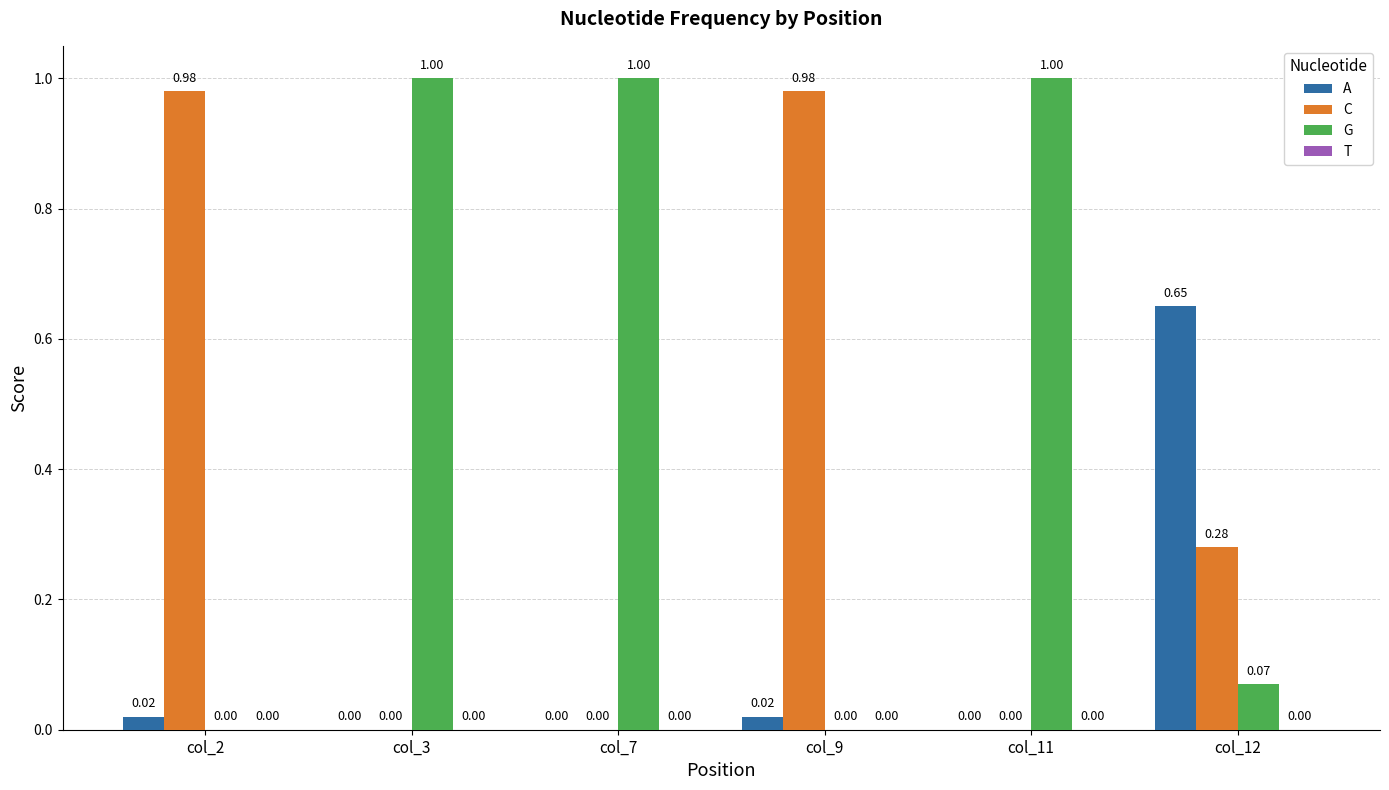

How many groups of bars are there?

6